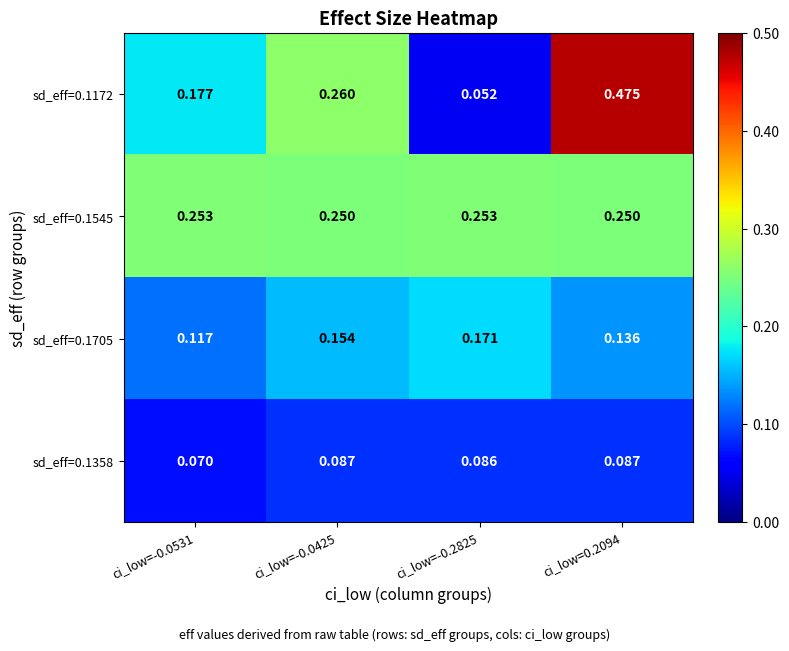

Is the value of sd_eff=0.1358 at ci_low=-0.0425 greater than the value of sd_eff=0.1545 at ci_low=-0.2825?

No